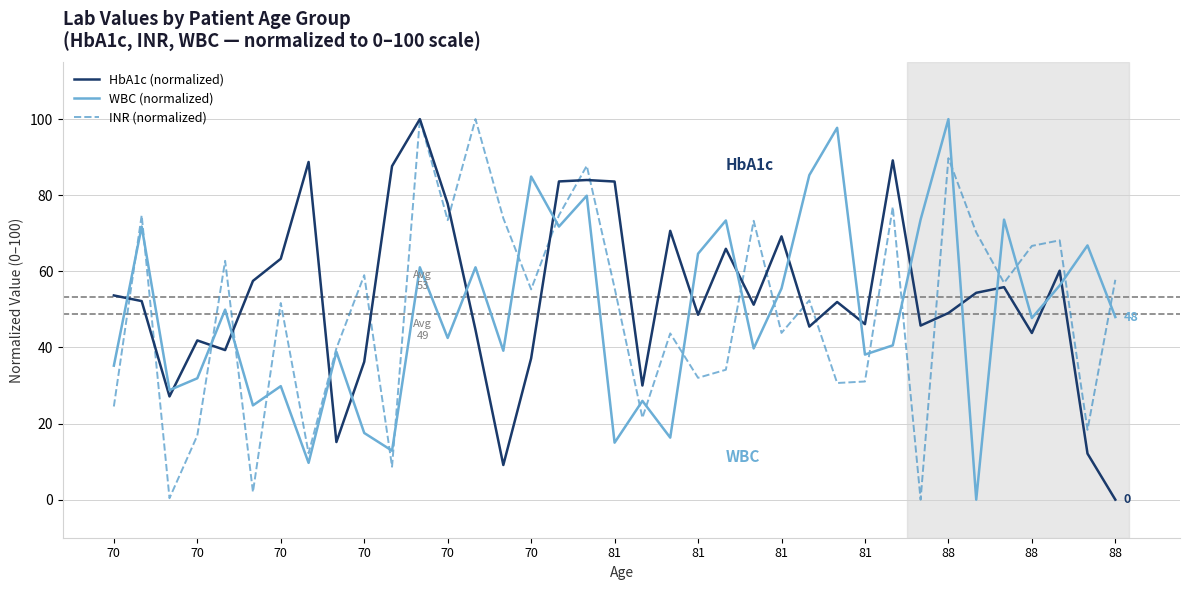

What is the greatest value displayed?

100.0